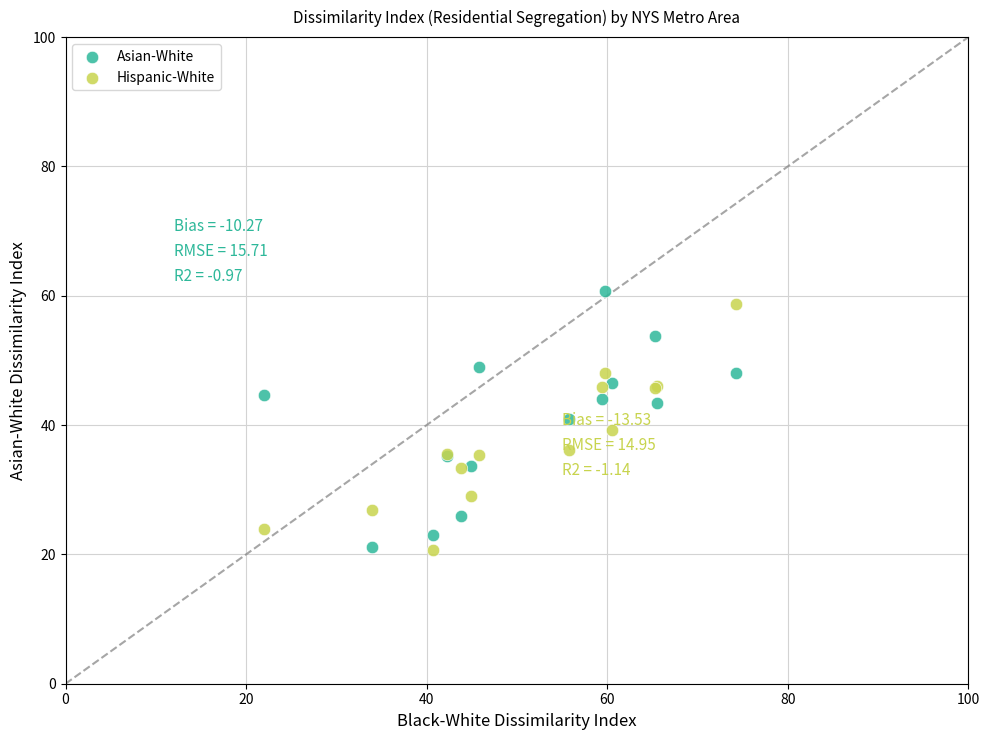

Which series reaches the maximum Y coordinate?

Asian-White